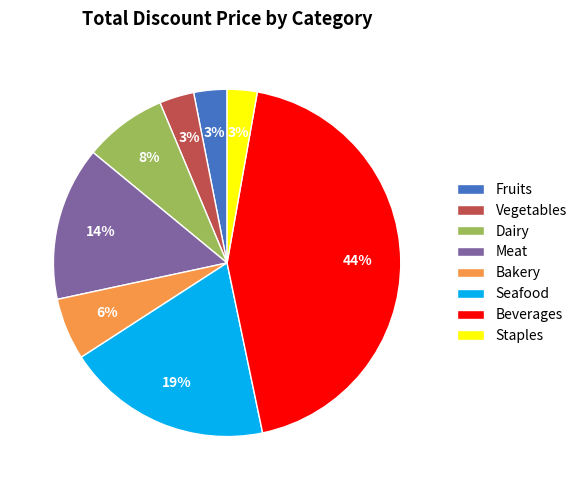

Is the sum of Beverages and Fruits greater than half?

No